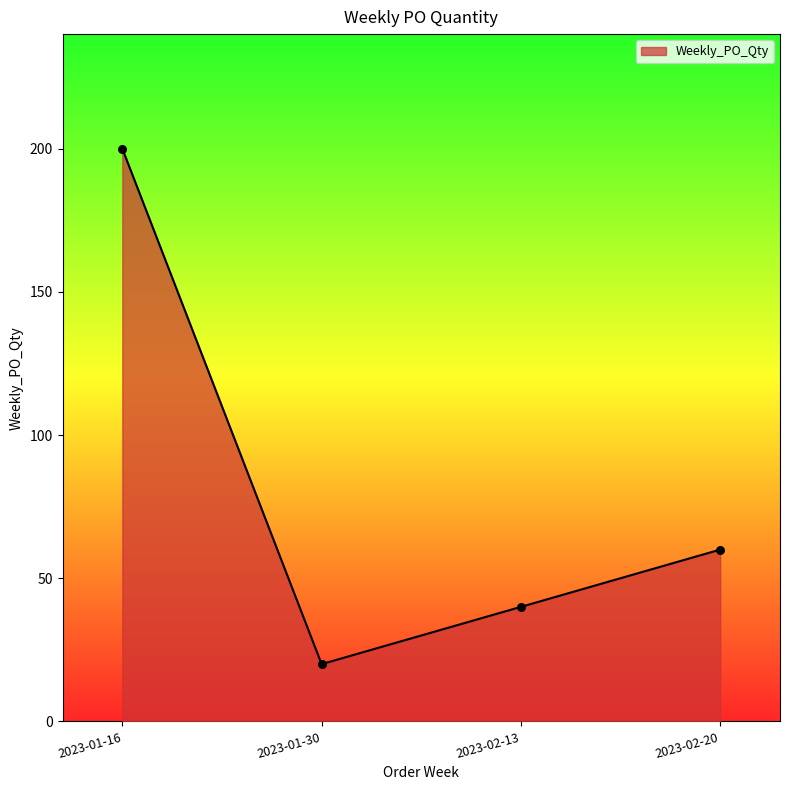

Between 2023-02-13 and 2023-02-20, which is larger?

2023-02-20